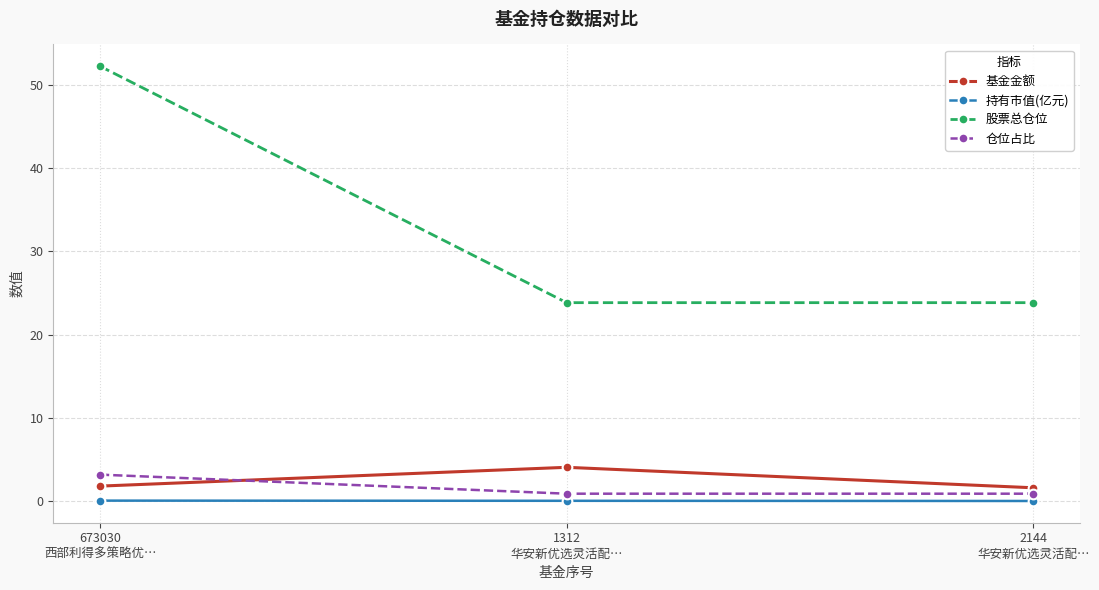

The 仓位占比 series shows 0.9 at 2144
华安新优选灵活配…. True or false?

True